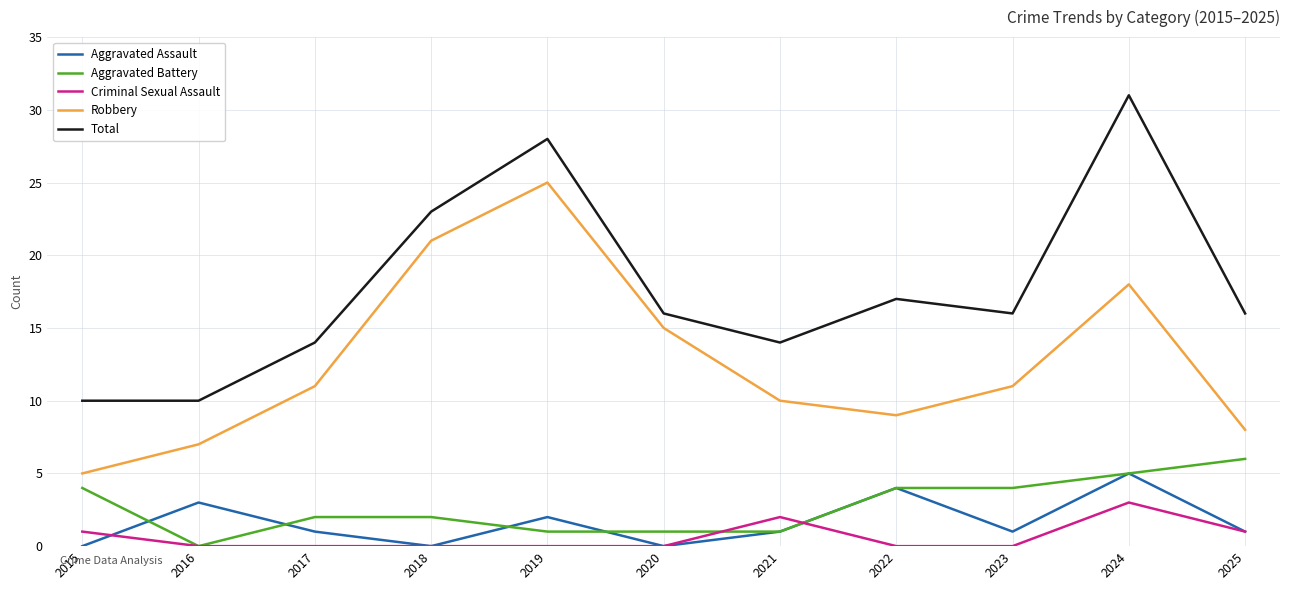

Is the value of Aggravated Assault at 2017 greater than the value of Robbery at 2024?

No